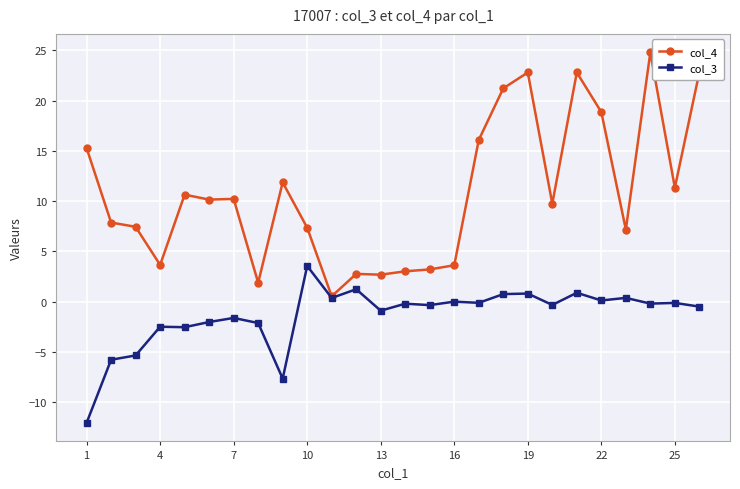

What is the value of the col_4 point at the 25th from the left?

11.3